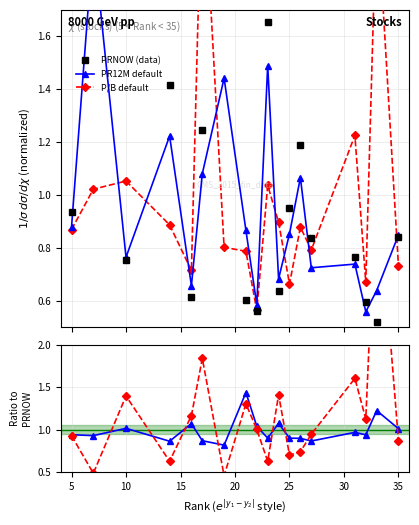

What is the sum of the PR12M/PRNOW values at 30 and 15?

1.7